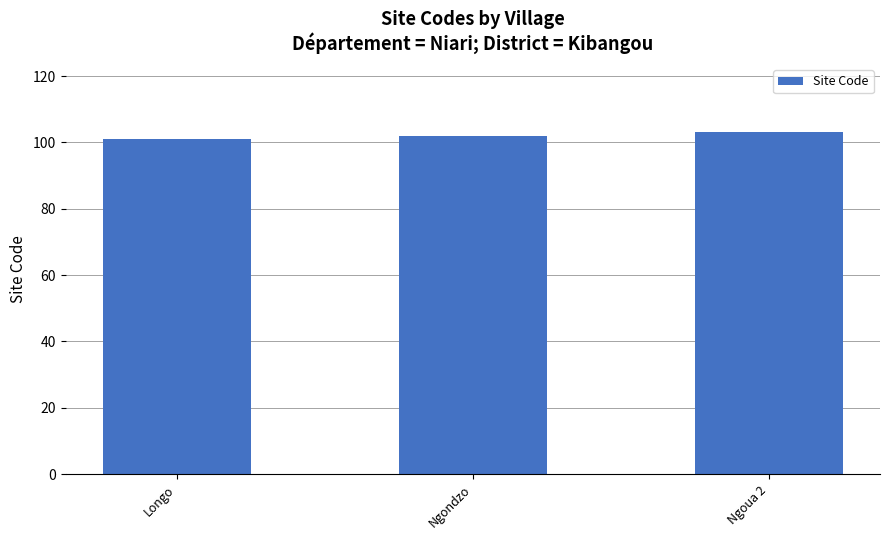

What is the value of the 1st bar from the left?

101